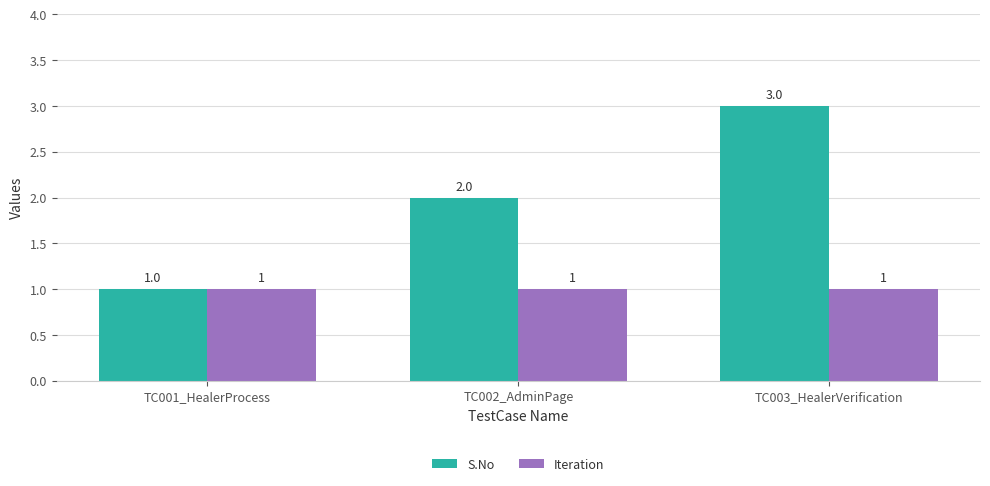

Count the S.No values in the range 1 to 3.

3